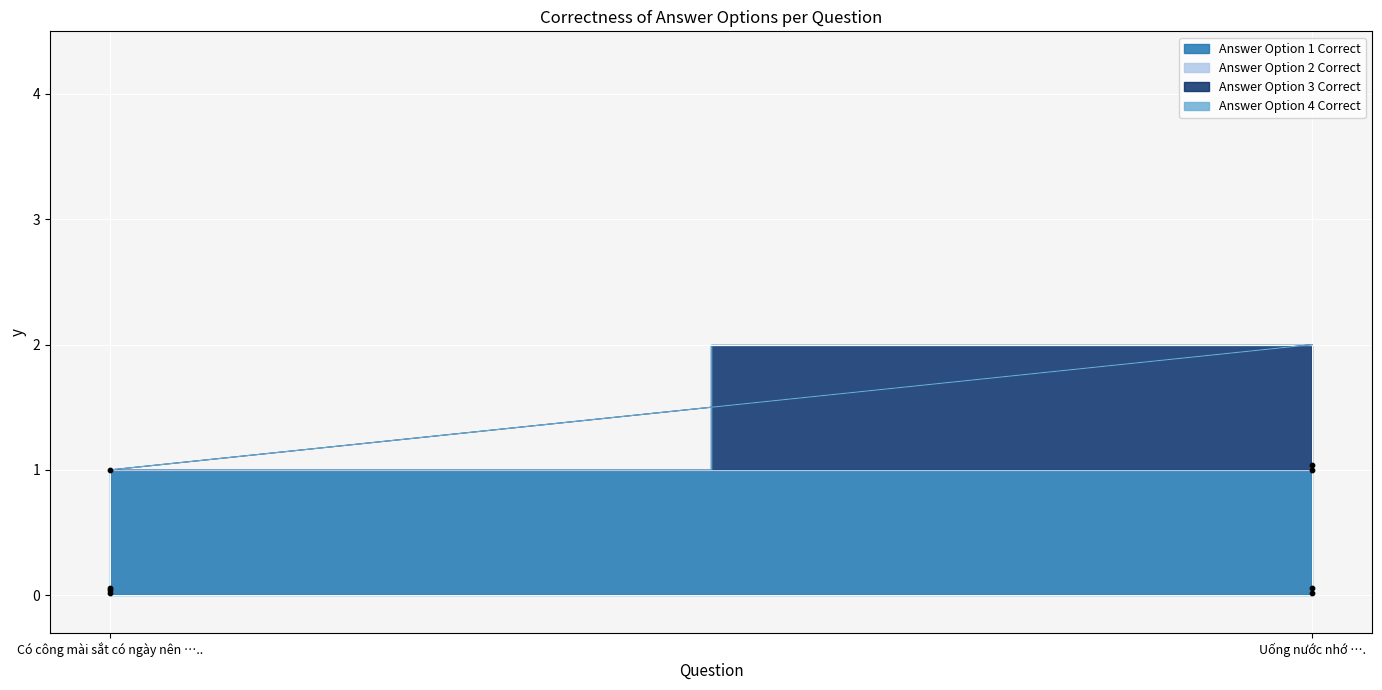

At how many categories does at least one series exceed 0?

2